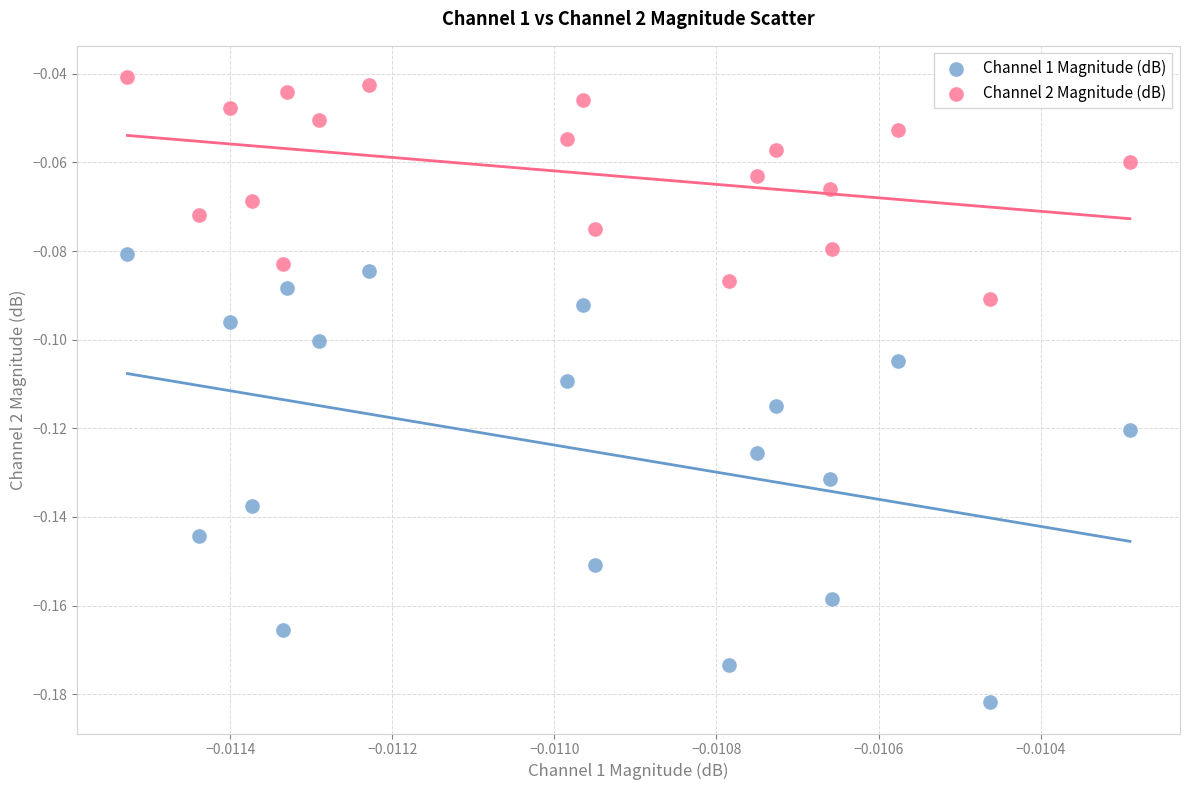

Which series reaches the minimum Y coordinate?

Channel 1 Magnitude (dB)